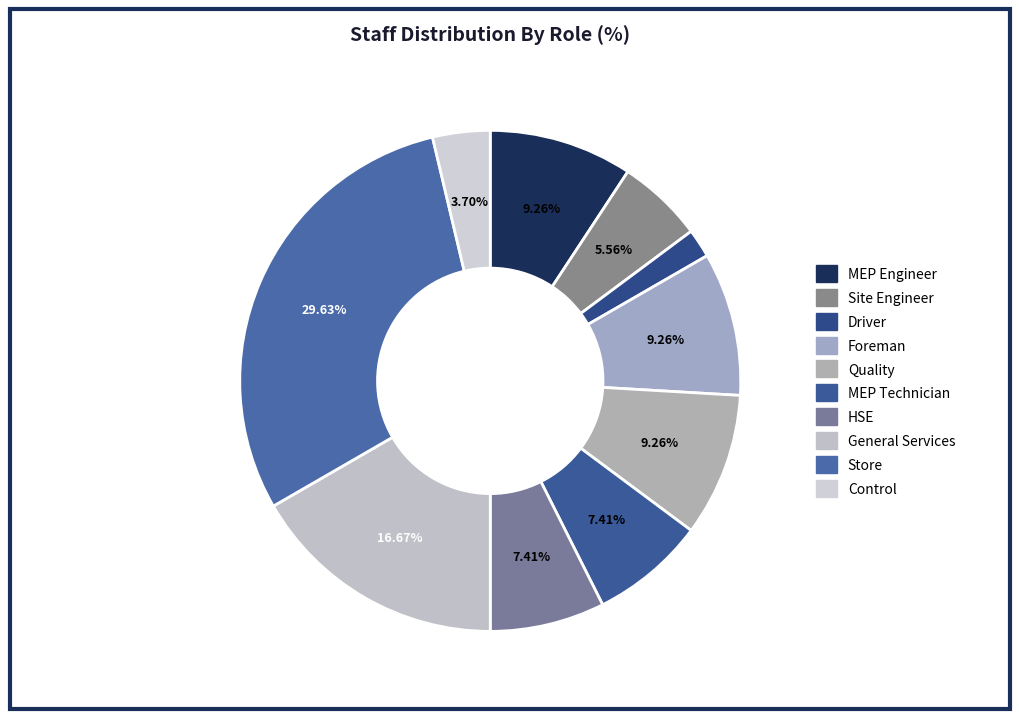

True or false: General Services accounts for 17% of the total.

True